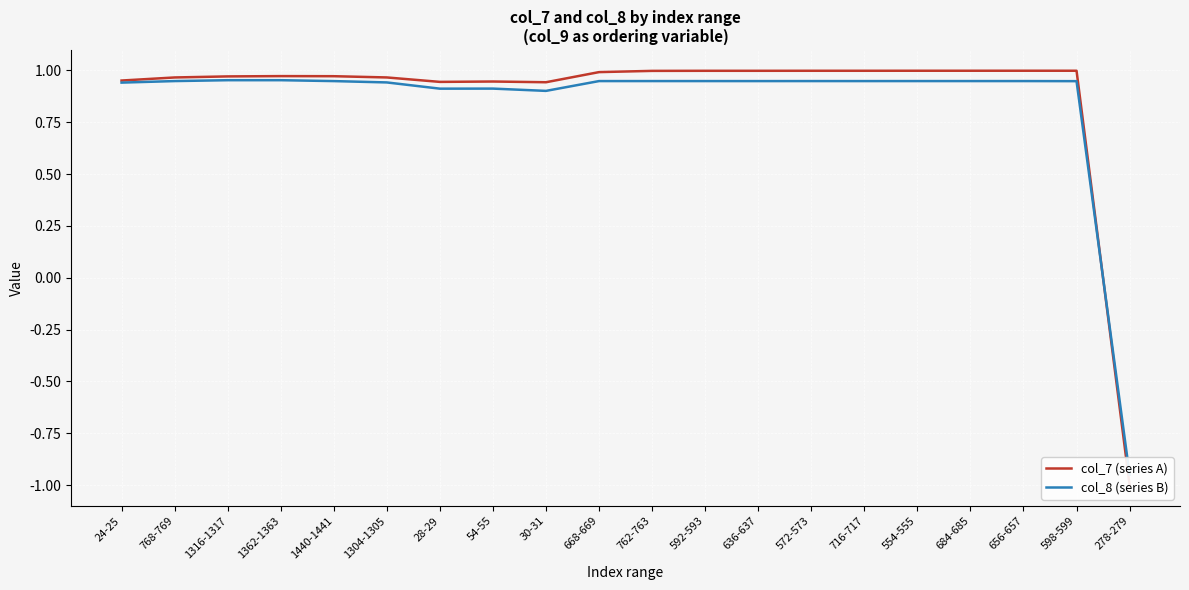

What is the value of the col_7 (series A) point at the 20th from the left?

-1.0